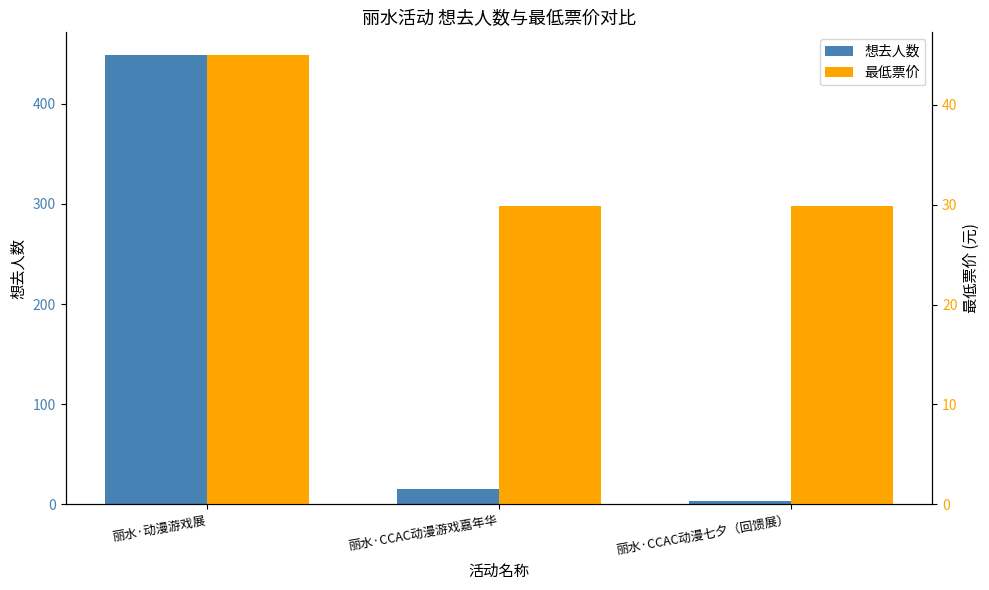

Reading left to right, what are all the values shown in this chart?

想去人数: 丽水·动漫游戏展=449.0	丽水·CCAC动漫游戏嘉年华=15.0	丽水·CCAC动漫七夕（回馈展）=3.0
最低票价: 丽水·动漫游戏展=45.0	丽水·CCAC动漫游戏嘉年华=29.9	丽水·CCAC动漫七夕（回馈展）=29.9